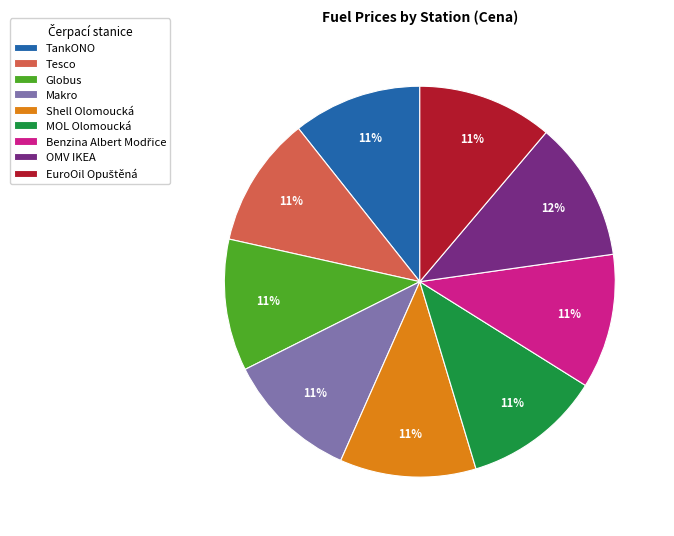

What percentage is the Shell Olomoucká slice, to the nearest percent?

11%